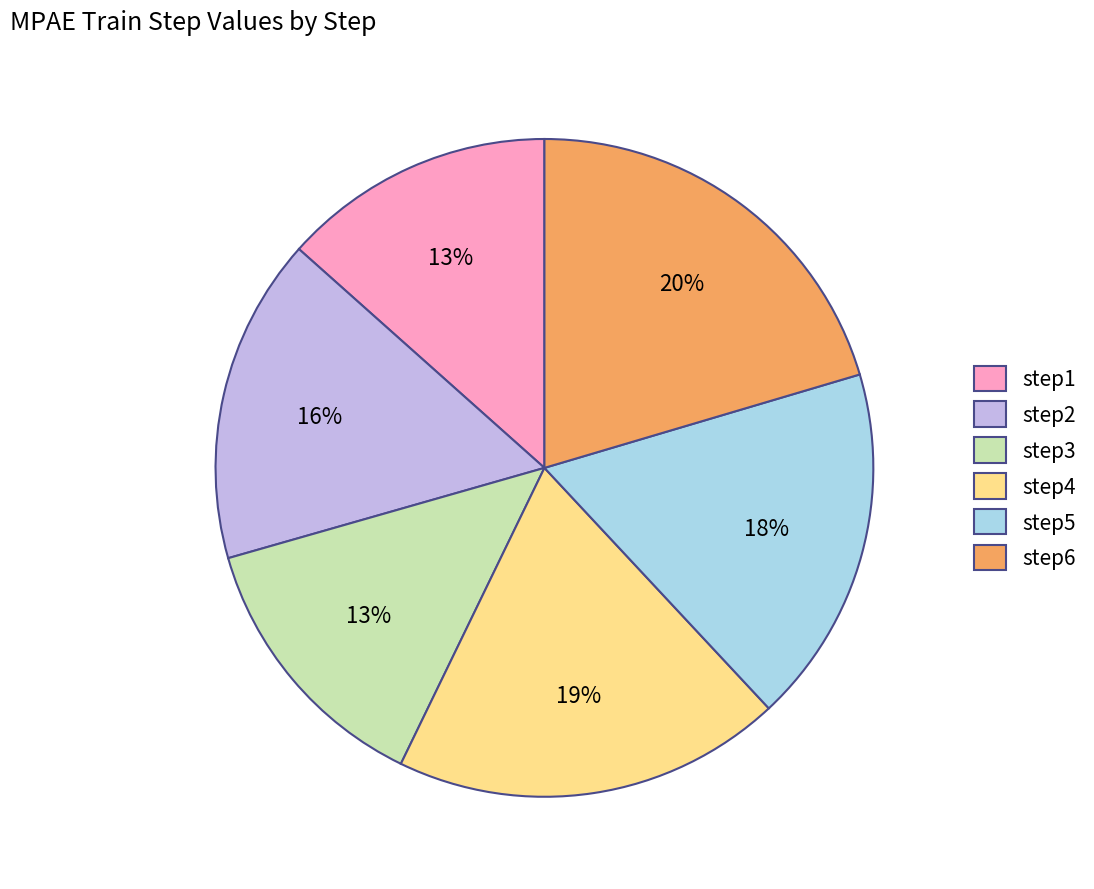

Is there a majority slice in this chart?

No